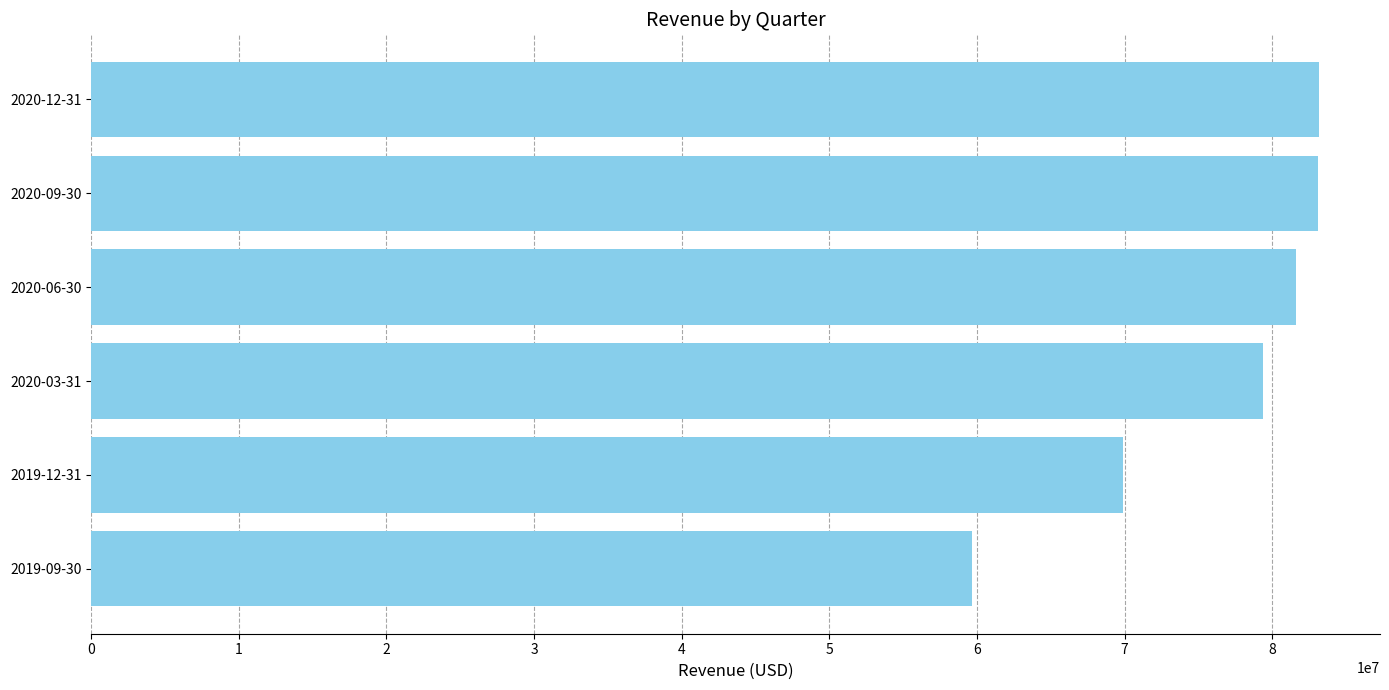

The value at 2020-06-30 is 81575000. True or false?

True